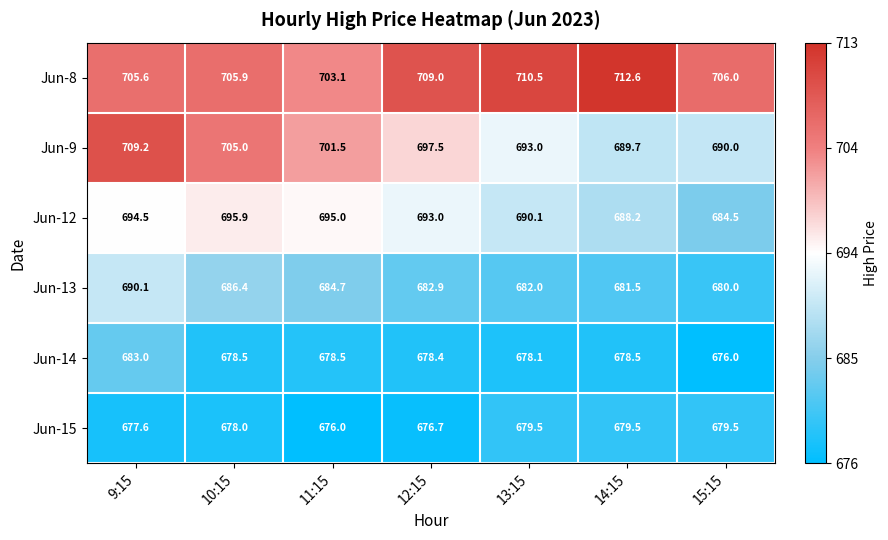

The Jun-14 series shows 678.5 at 11:15. True or false?

True